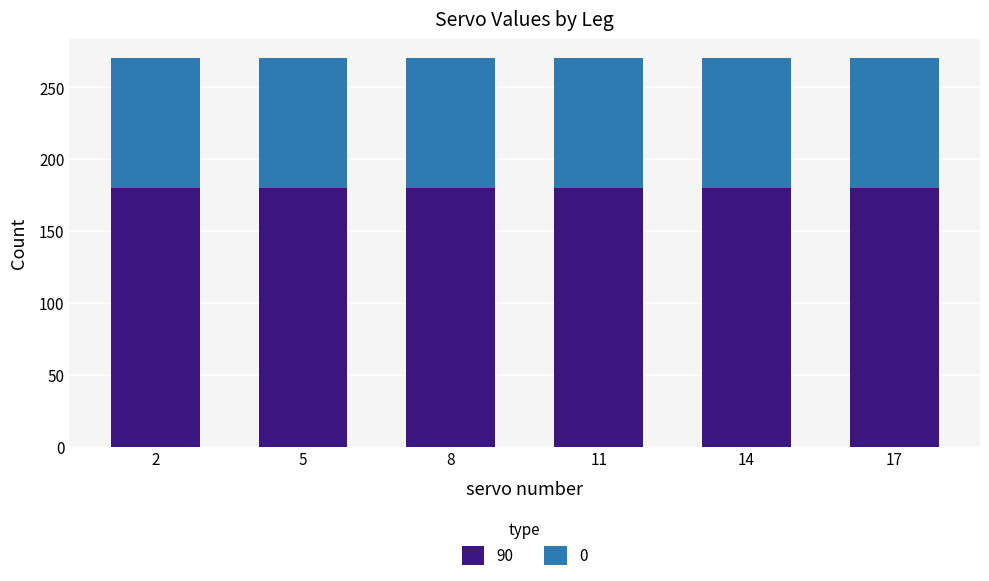

What is the total value across all series at 2?

270